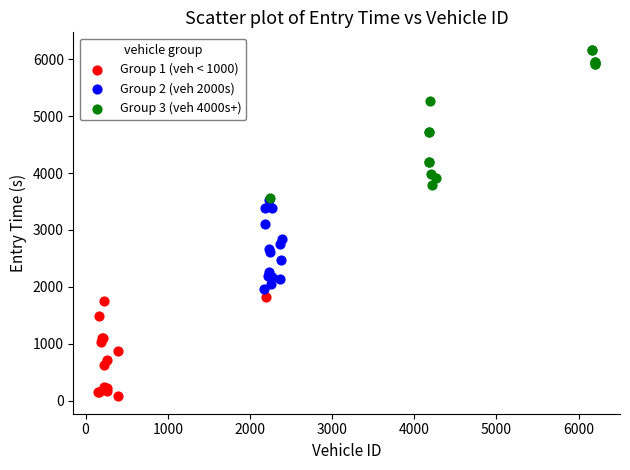

Which series contains the highest Y value?

Group 3 (veh 4000s+)